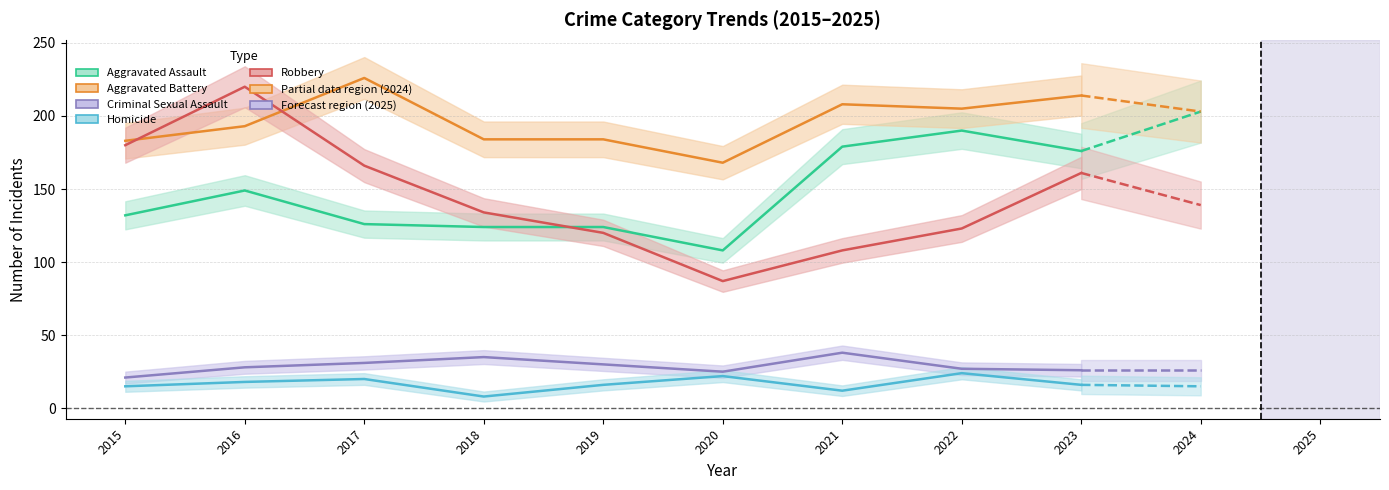

Reading left to right, transcribe all the data shown in this chart.

Aggravated Assault: 132	149	126	124	124	108	179	190	176
Aggravated Battery: 183	193	226	184	184	168	208	205	214
Criminal Sexual Assault: 21	28	31	35	30	25	38	27	26
Homicide: 15	18	20	8	16	22	12	24	16
Robbery: 180	220	166	134	120	87	108	123	161